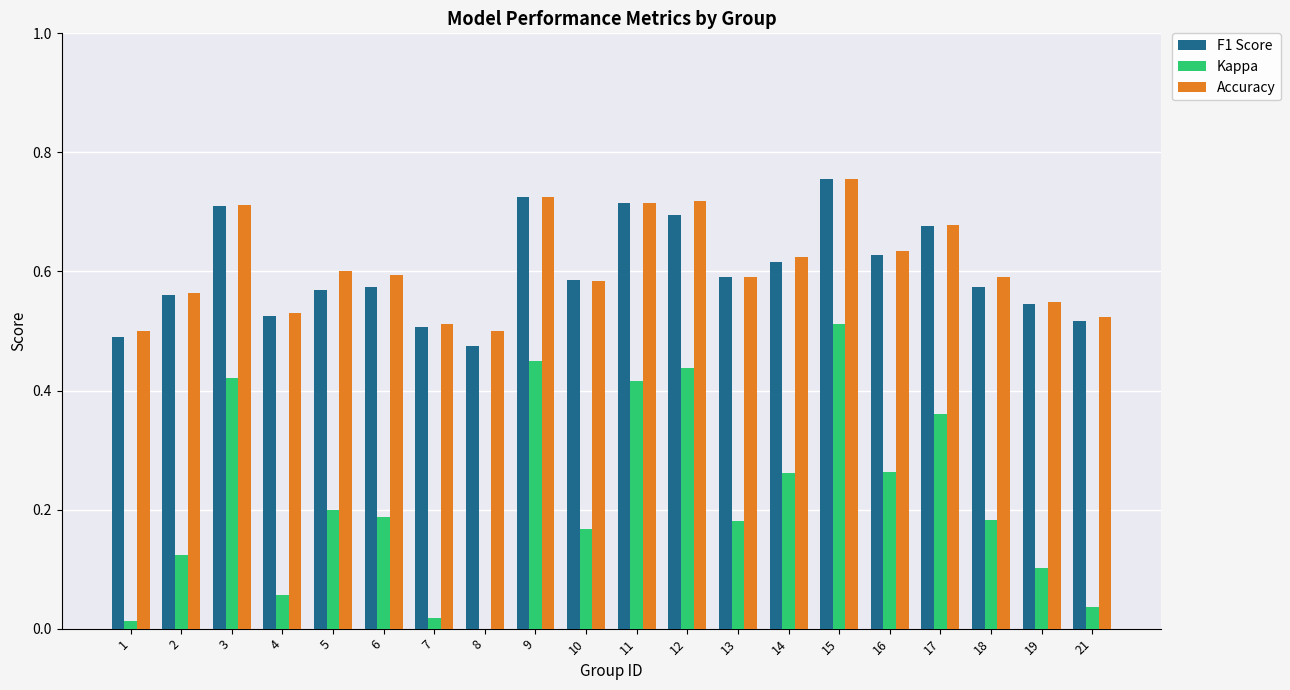

What is the sum of all Accuracy values?

12.2